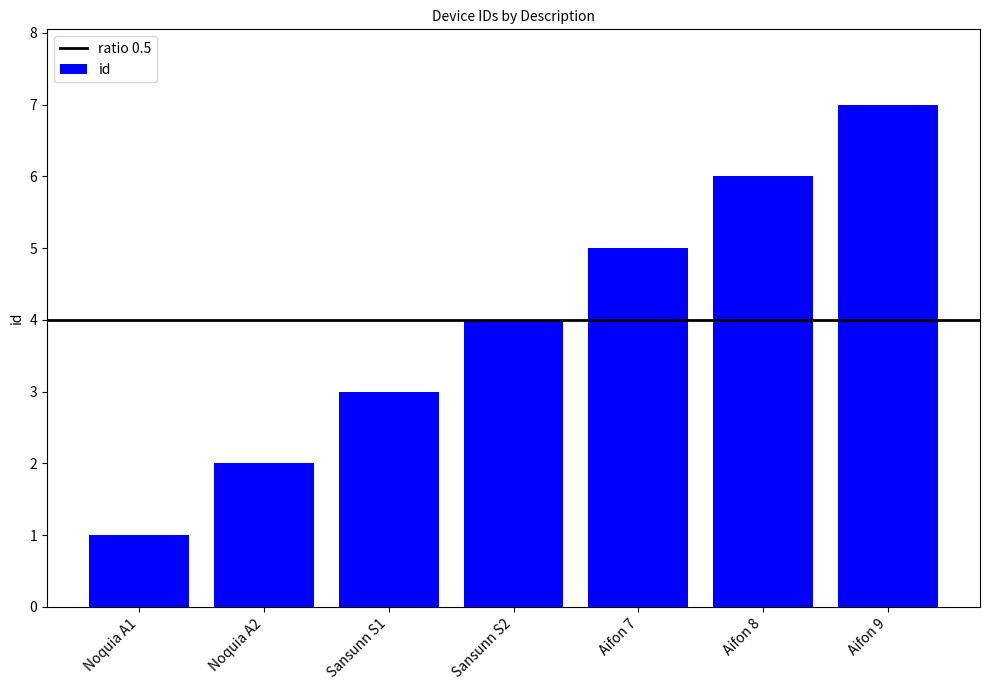

What is the difference between the values at Aifon 8 and Aifon 7?

1